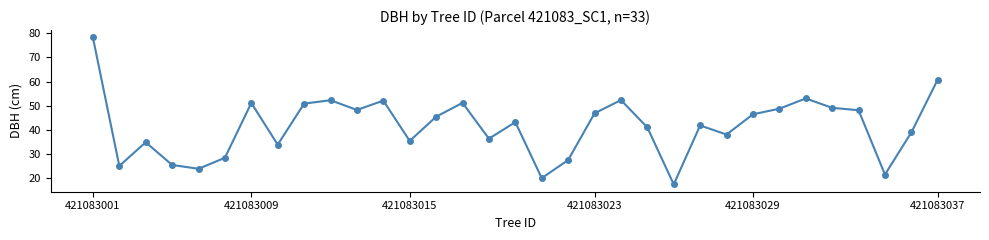

What is the minimum value shown in the chart?

17.5